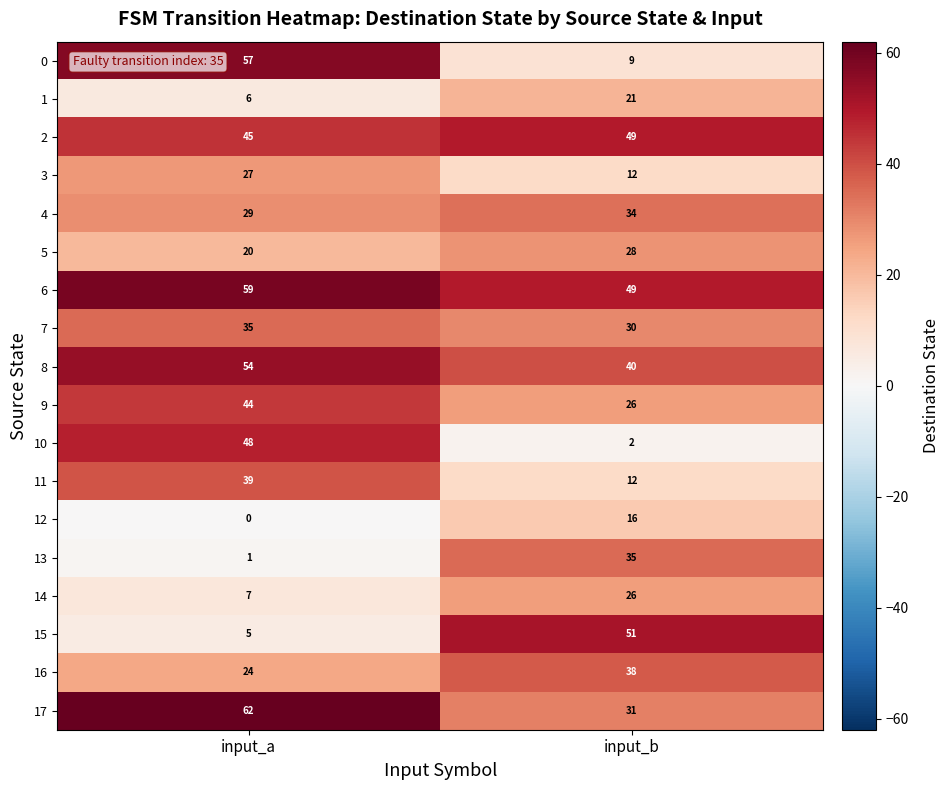

At which label is 17 closest to 46?

input_b